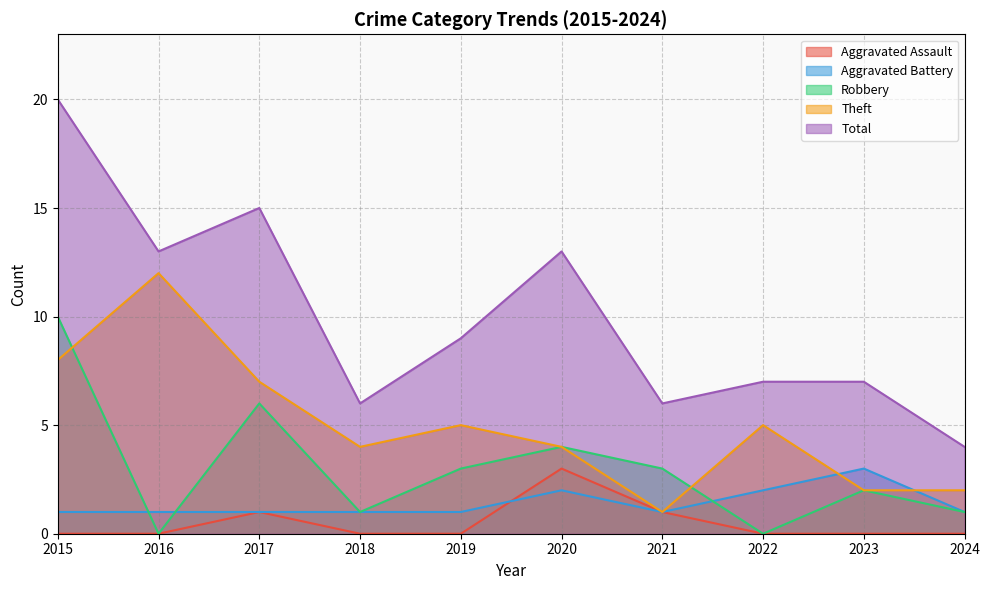

At which category does Aggravated Assault reach its first local peak?

2017